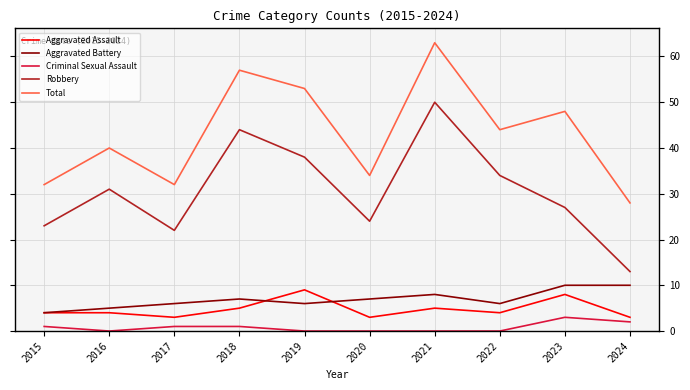

Reading left to right, extract all data points from this chart.

Aggravated Assault: 2015=4	2016=4	2017=3	2018=5	2019=9	2020=3	2021=5	2022=4	2023=8	2024=3
Aggravated Battery: 2015=4	2016=5	2017=6	2018=7	2019=6	2020=7	2021=8	2022=6	2023=10	2024=10
Criminal Sexual Assault: 2015=1	2016=0	2017=1	2018=1	2019=0	2020=0	2021=0	2022=0	2023=3	2024=2
Robbery: 2015=23	2016=31	2017=22	2018=44	2019=38	2020=24	2021=50	2022=34	2023=27	2024=13
Total: 2015=32	2016=40	2017=32	2018=57	2019=53	2020=34	2021=63	2022=44	2023=48	2024=28